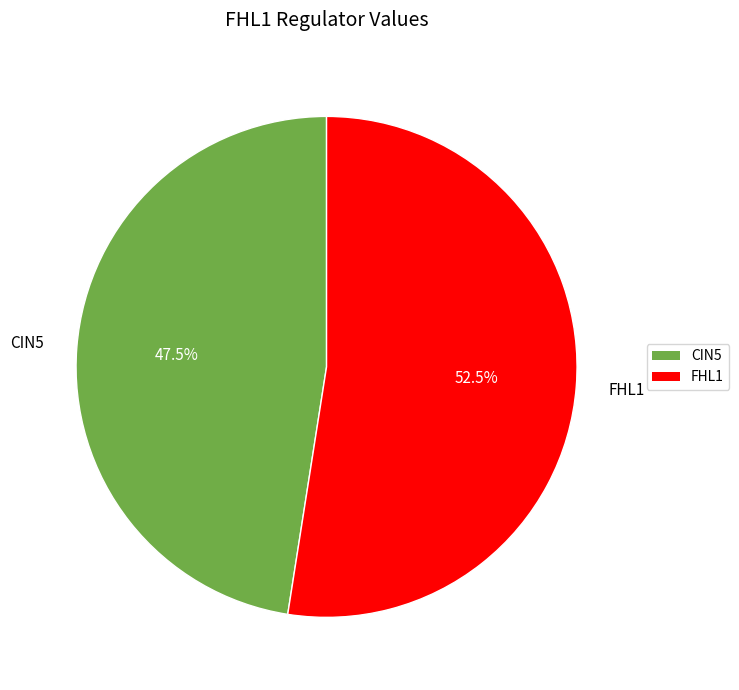

Is there any slice that represents more than half of the pie?

Yes